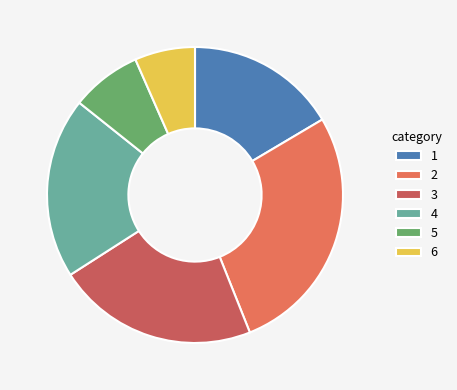

Count the number of slices in the pie.

6